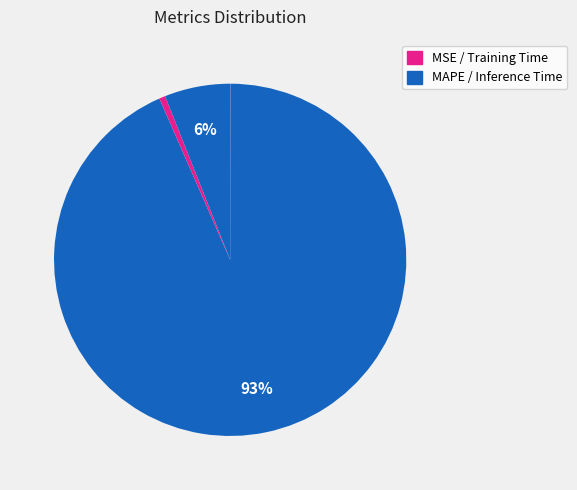

To the nearest percent, what is the difference between the largest and smallest slice percentages?

93%